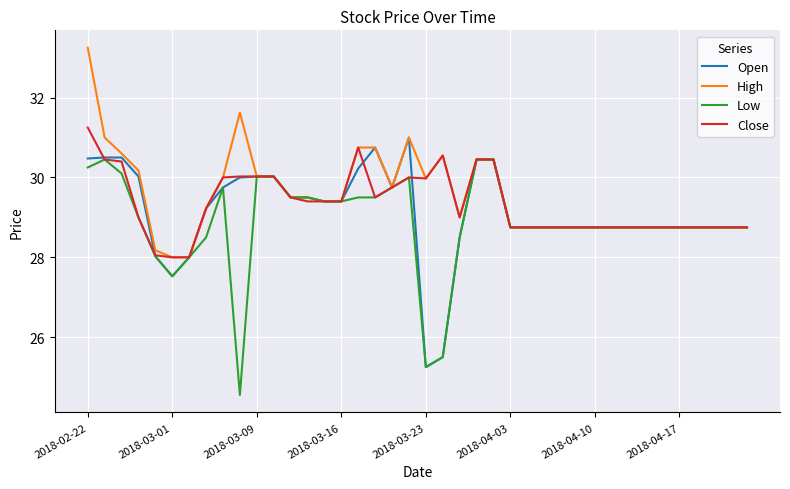

What is the minimum value for Low?

24.6